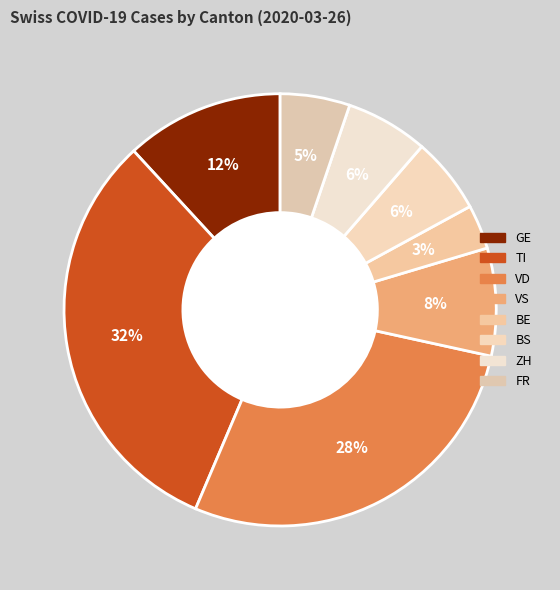

Which category has the biggest portion of the pie?

TI